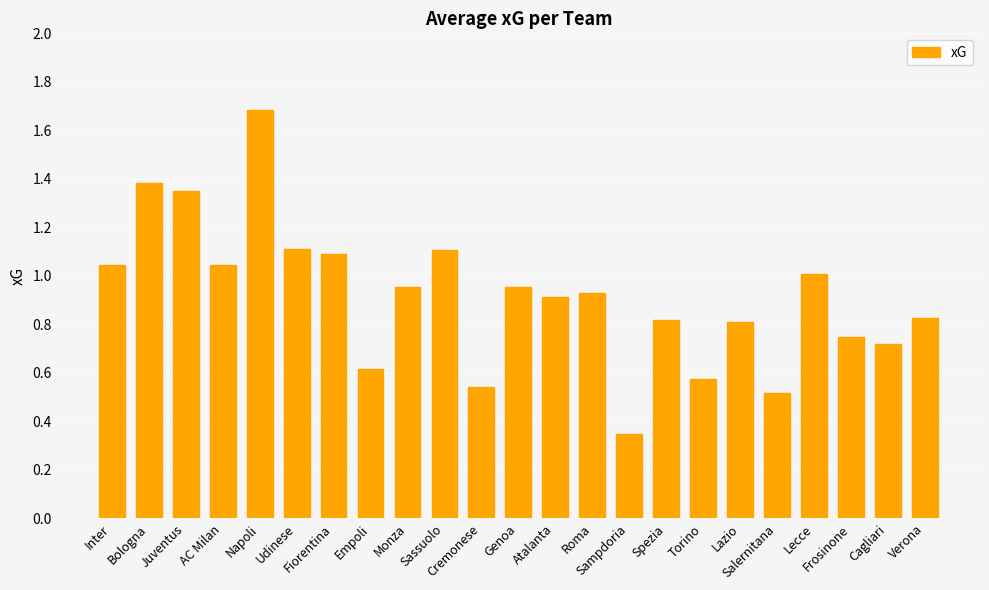

Where is the data nearest to the value 1?

Lecce